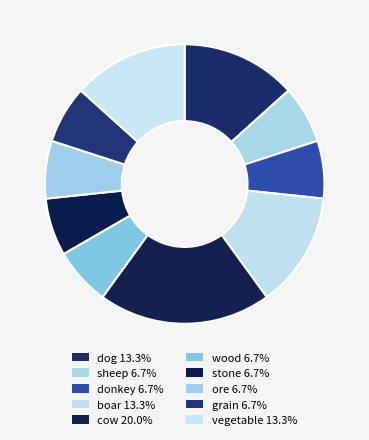

Does any single category account for the majority?

No